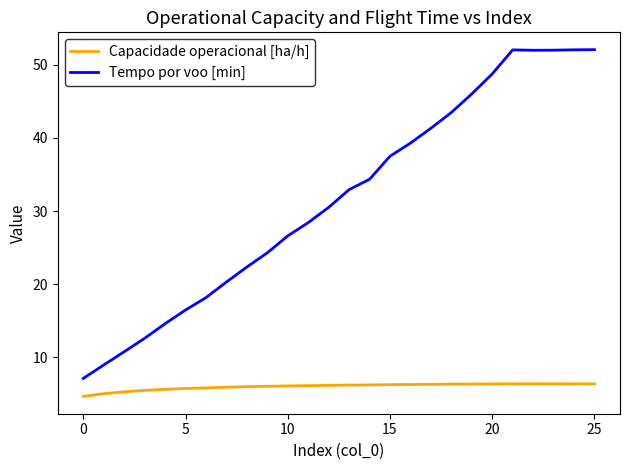

What is the smallest value displayed?

4.6